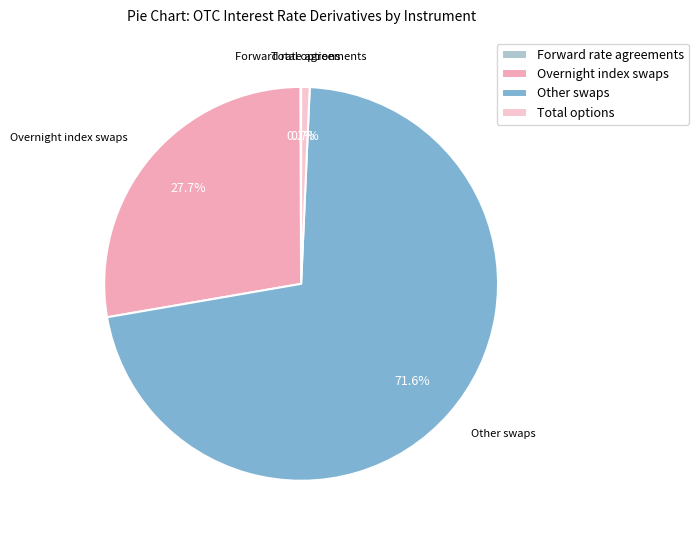

Which has a higher value, Overnight index swaps or Other swaps?

Other swaps